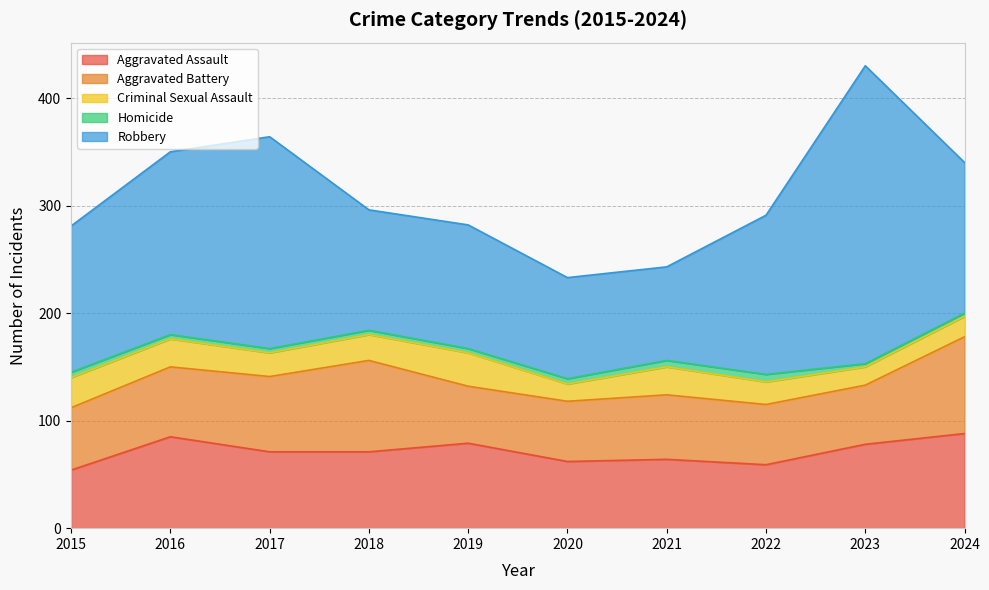

Between 2020 and 2019, which is larger?

2019